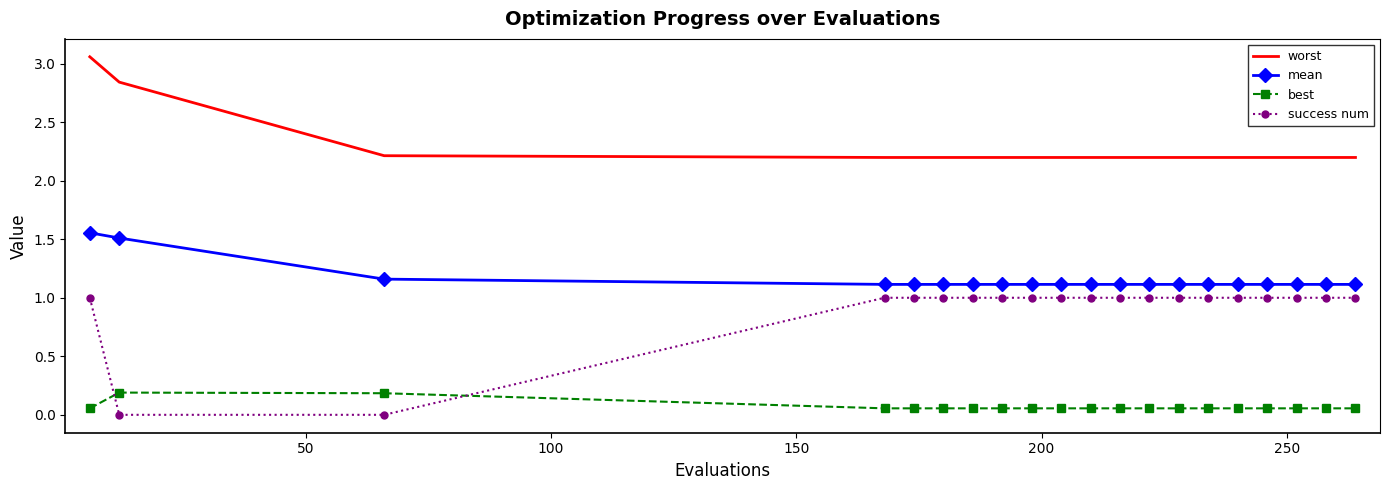

Which series has the largest total across all categories?

worst